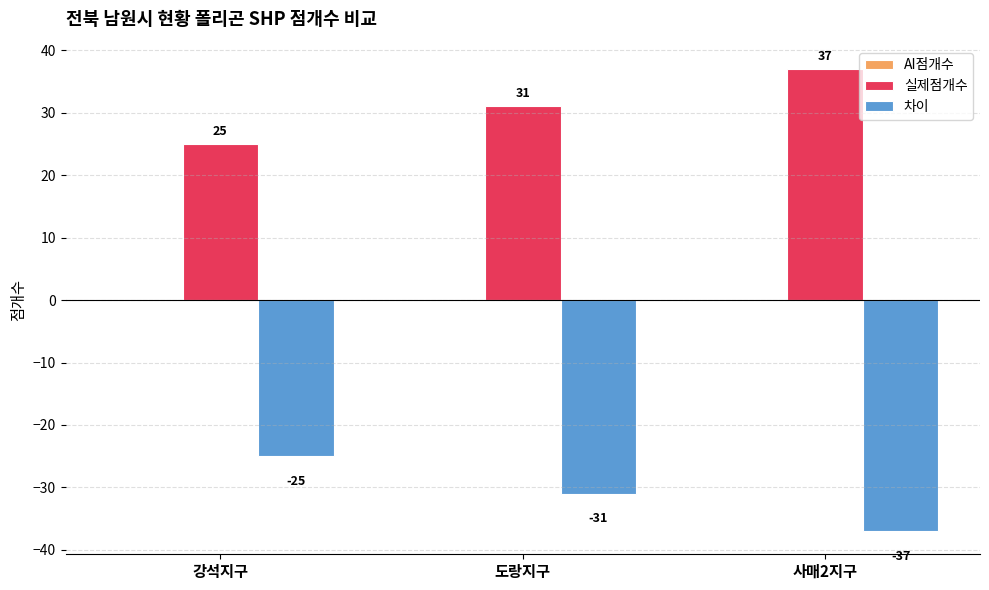

What is the value of the 실제점개수 bar at the 2nd from the left?

31